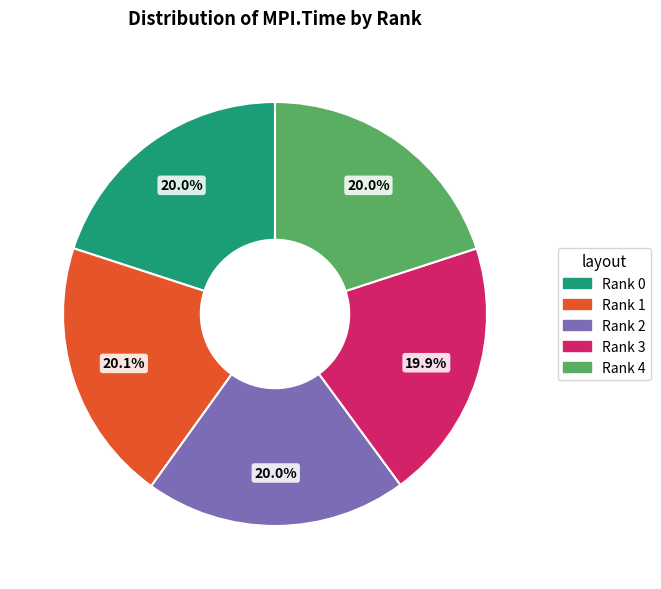

How many slices are in this pie chart?

5